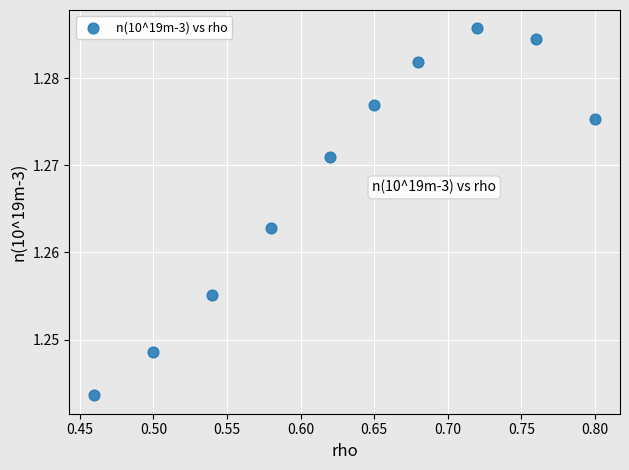

What is the range of X values (max minus min)?

0.3